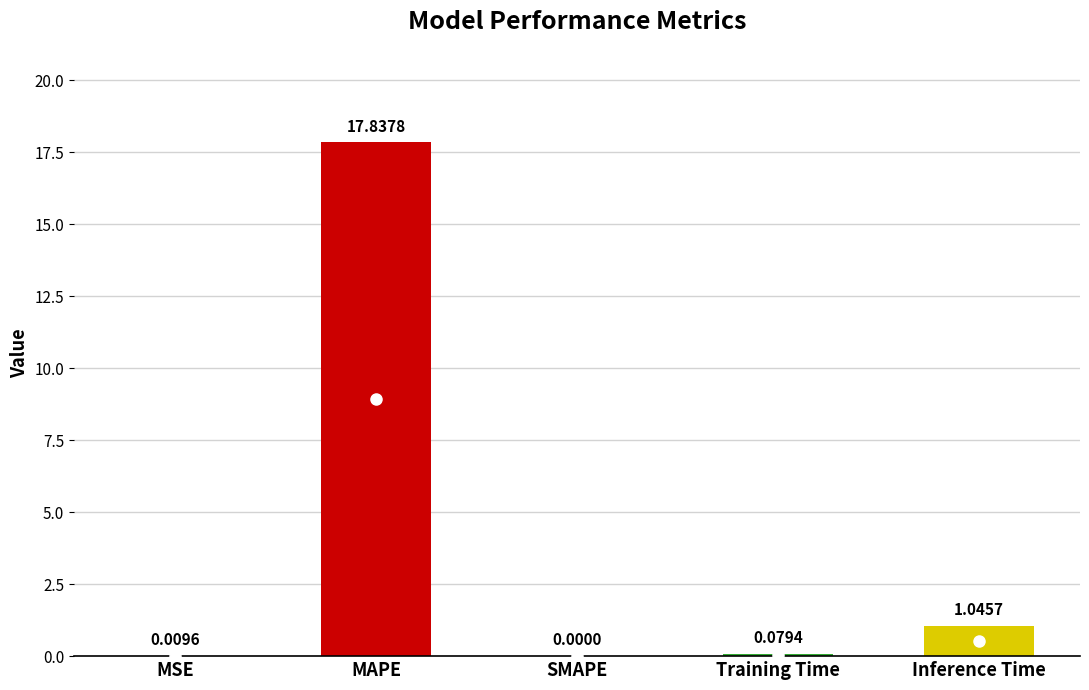

What is the maximum value shown in the chart?

17.8